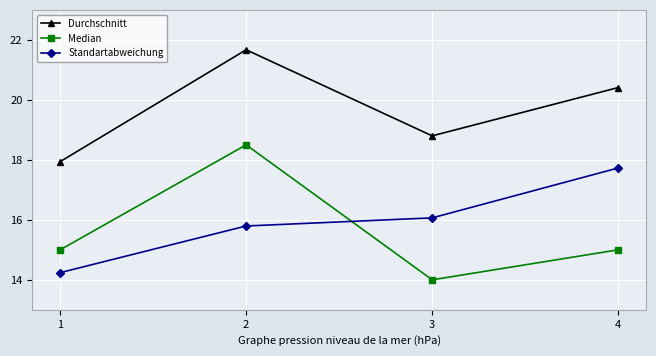

After their last crossing, which series has the higher values: Median or Standartabweichung?

Standartabweichung